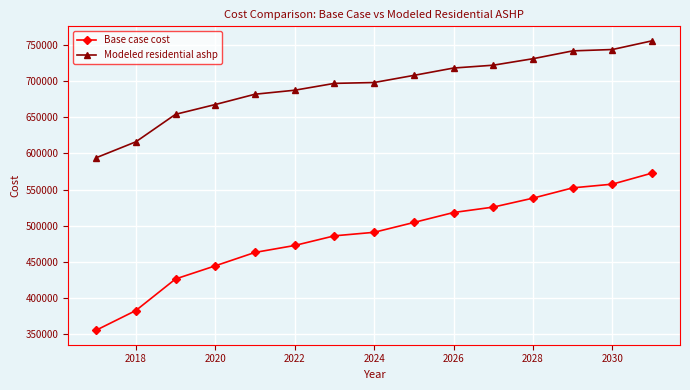

What is the value of the Modeled residential ashp point at the 5th from the left?

681742.0